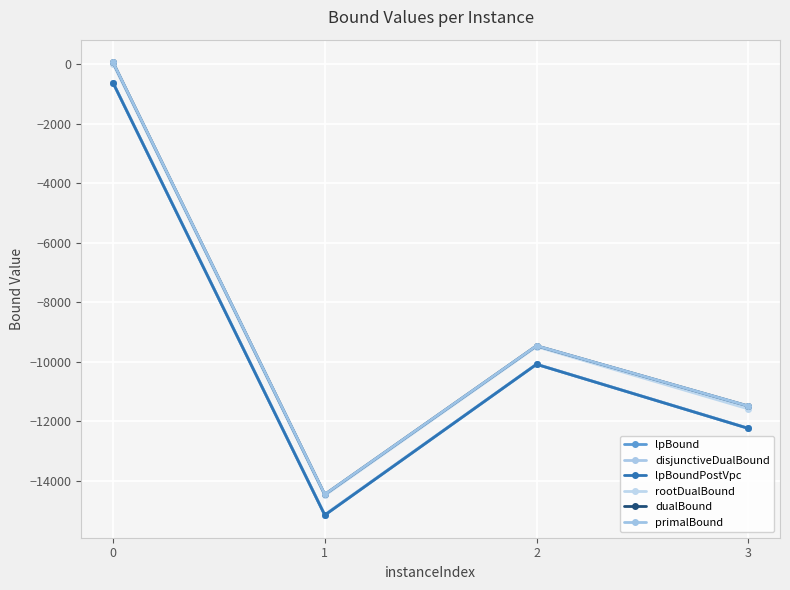

What is the average value of the lpBound series?

-9531.6